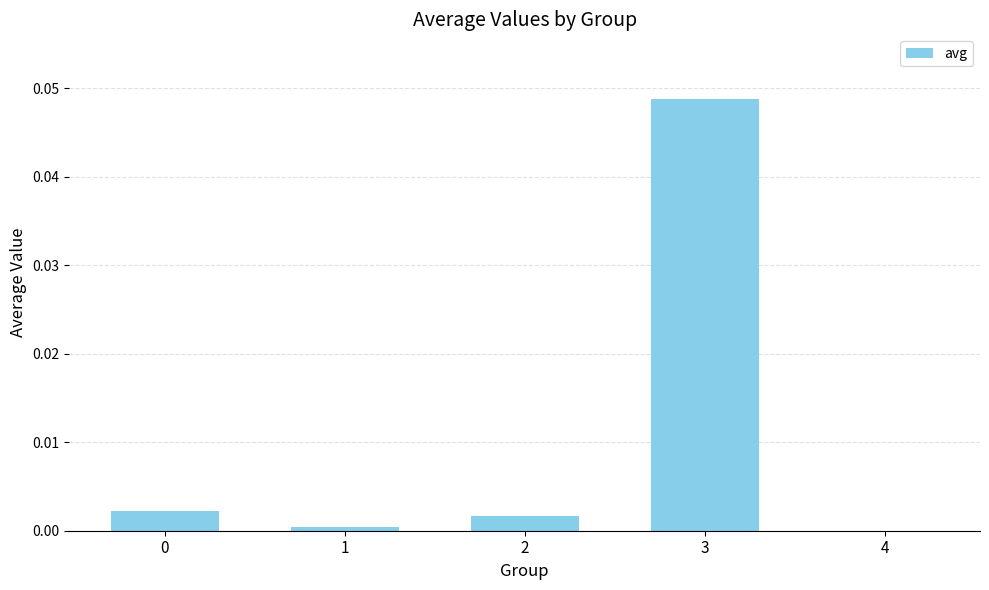

Between 3 and 4, which is larger?

3